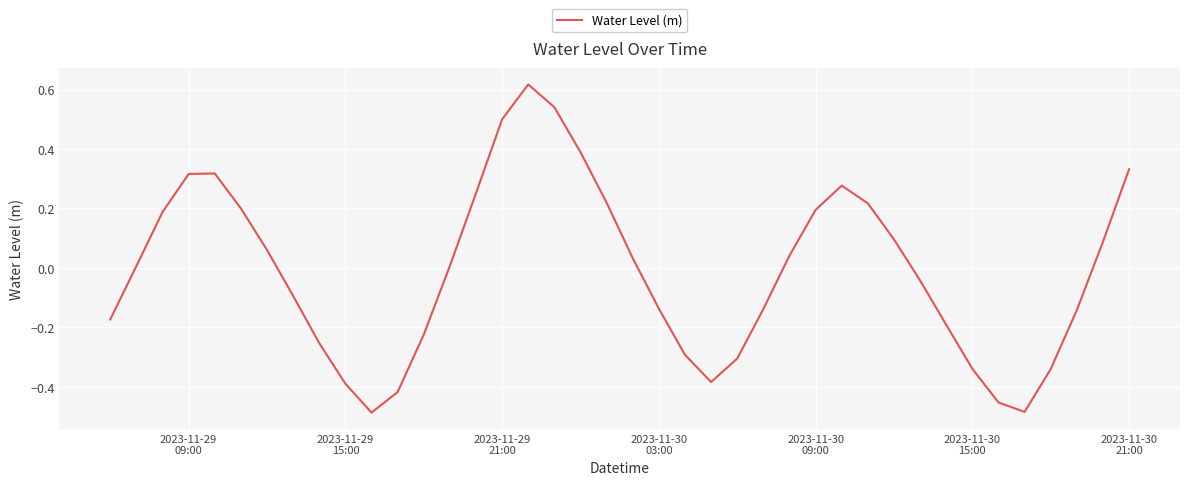

What is the difference between the maximum and minimum values?

1.1